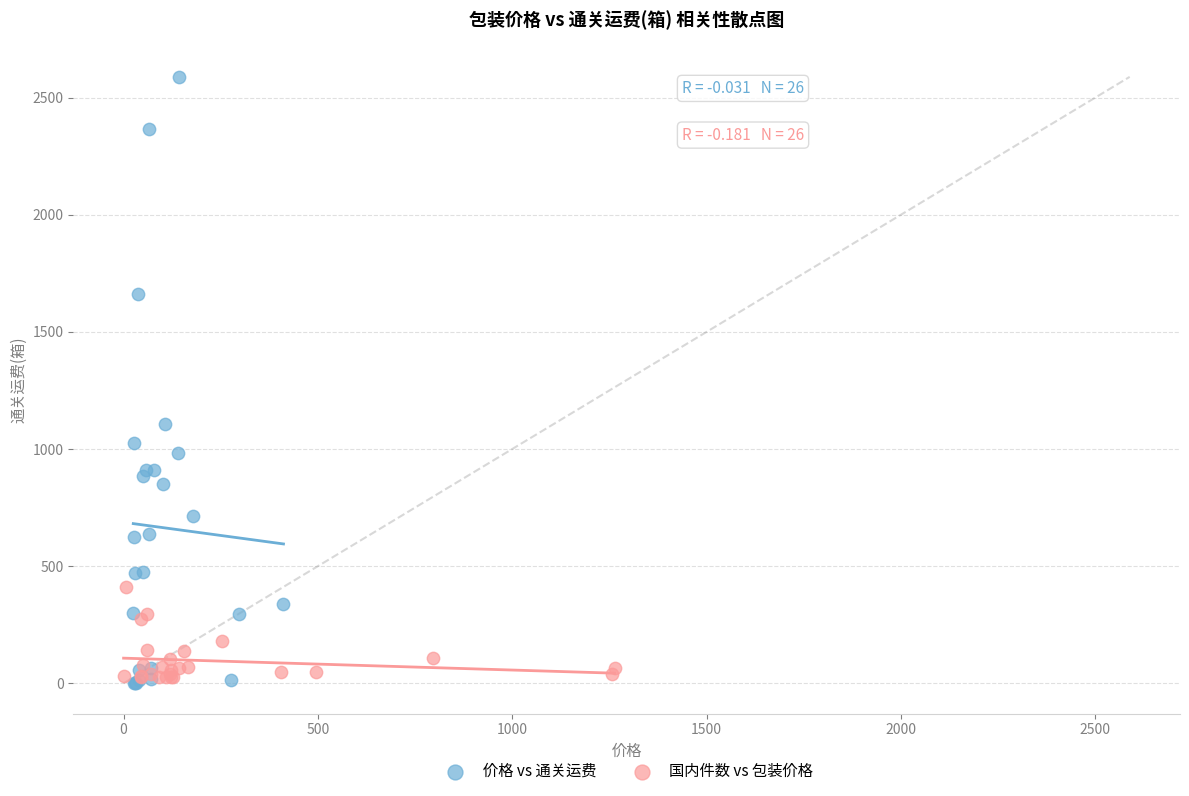

Which series contains the highest Y value?

价格 vs 通关运费